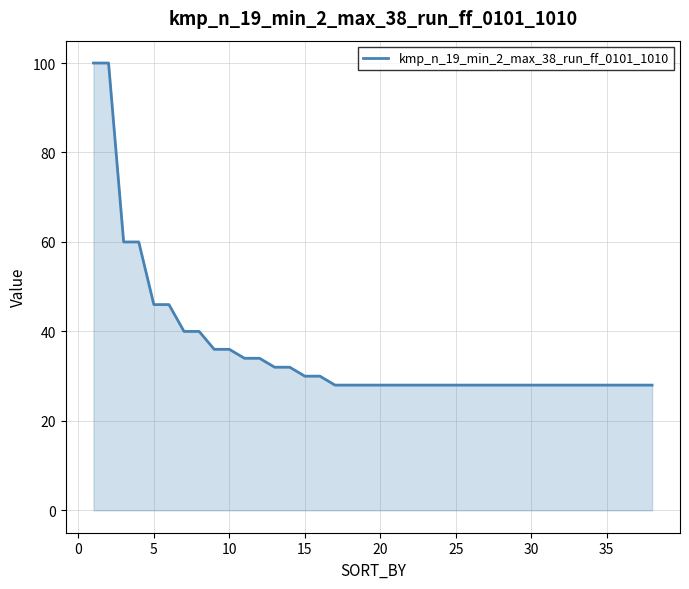

What is the minimum value shown in the chart?

28